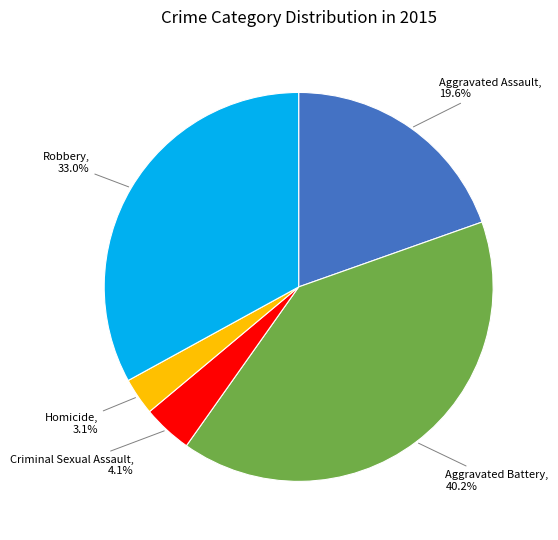

Is there any slice that represents more than half of the pie?

No